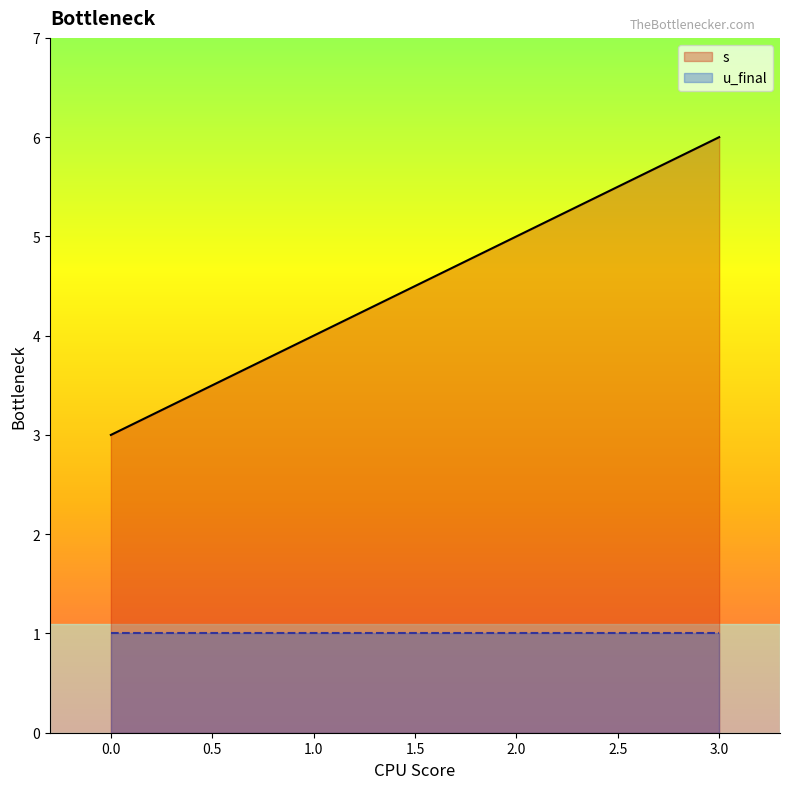

Approximately how many times larger is the value at 1 compared to 2?

0.8